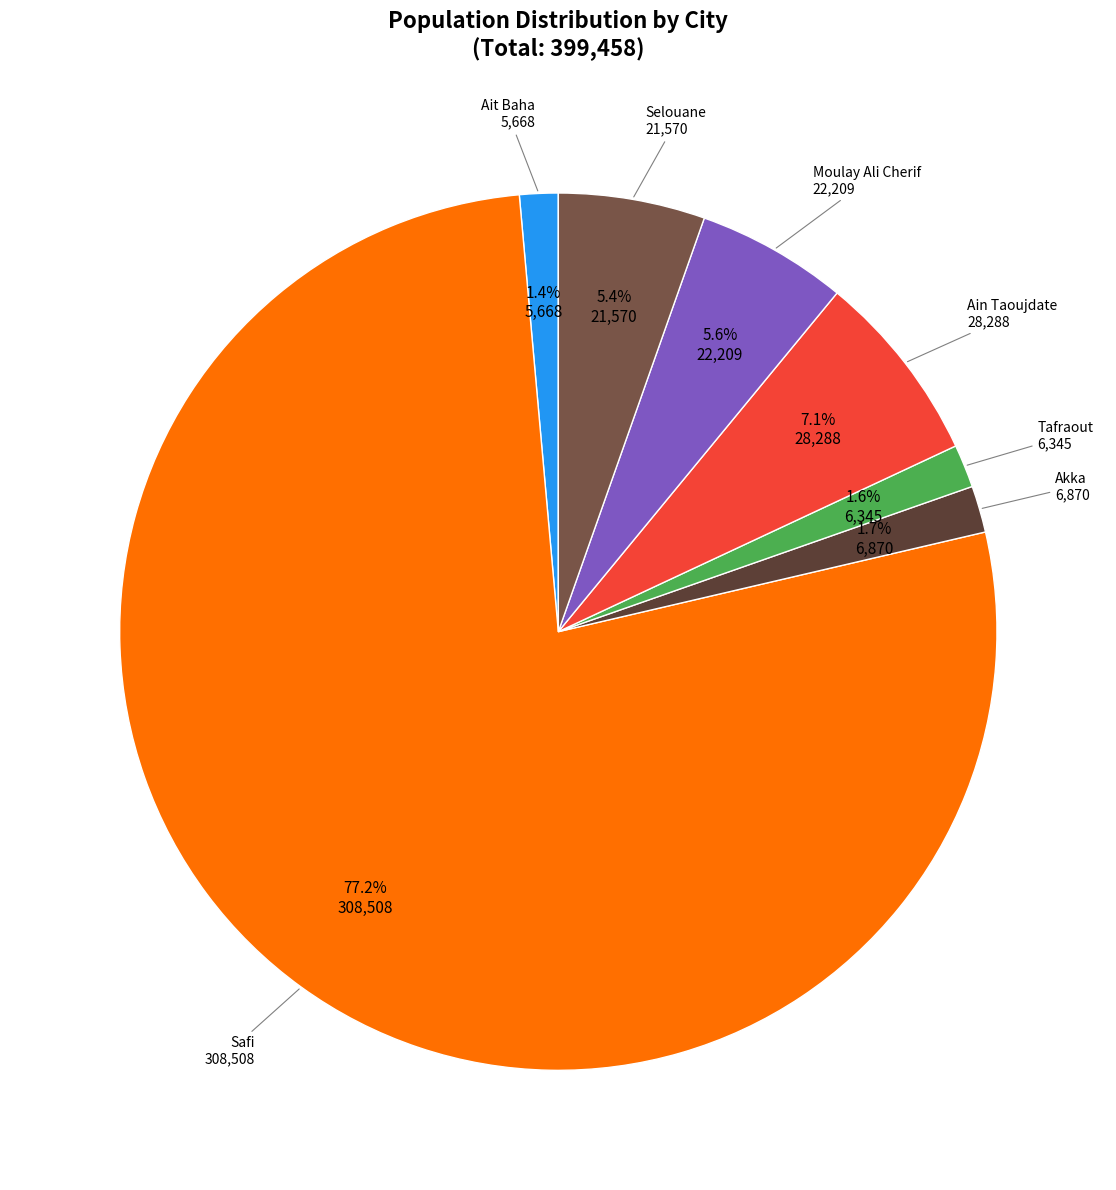

How many slices are in this pie chart?

7